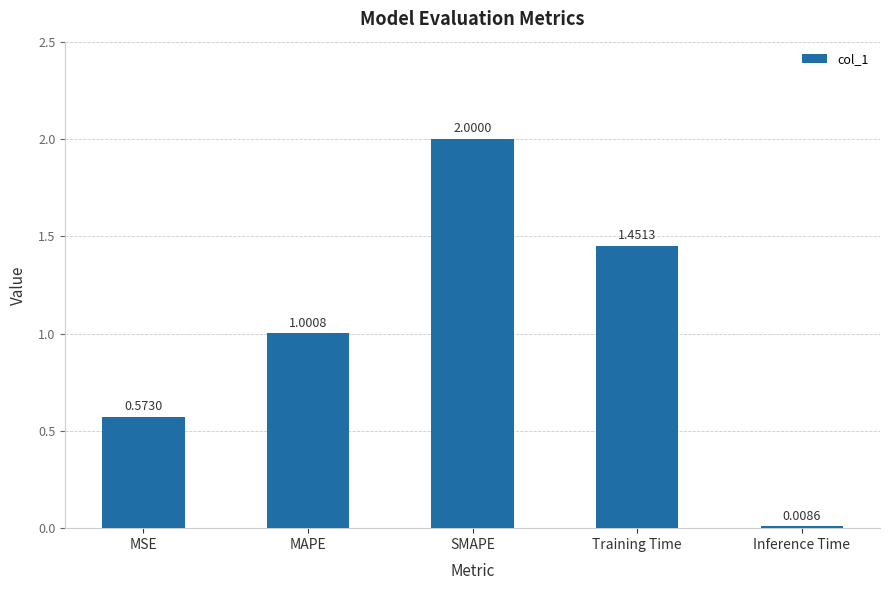

What position from the right is MAPE?

4